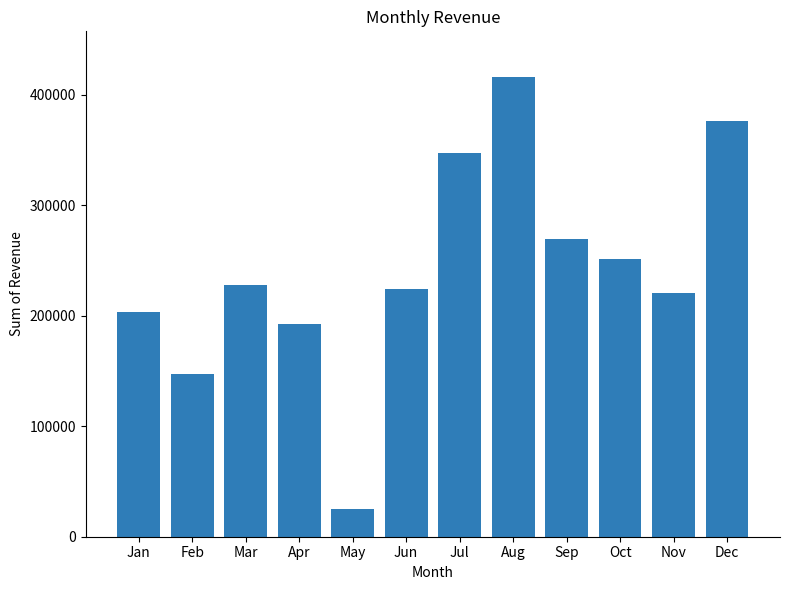

What is the value of the 11th bar from the left?

220803